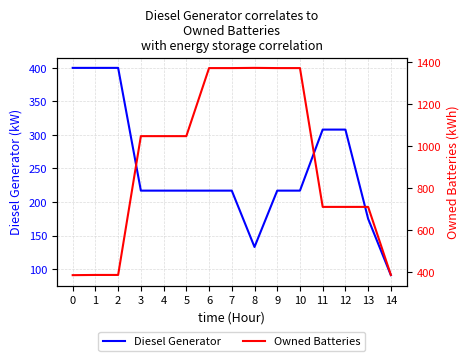

Between 4 and 14, which is larger?

4